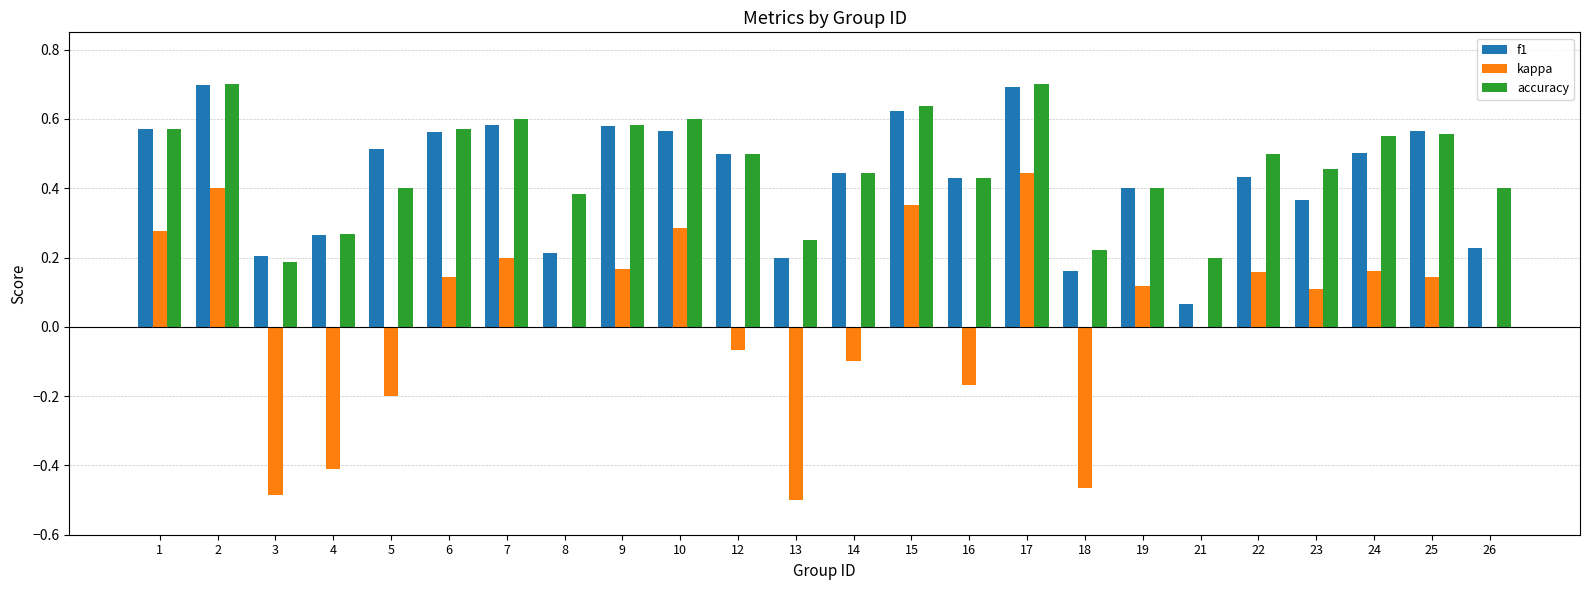

The value of accuracy at 5 is 0.4. True or false?

True